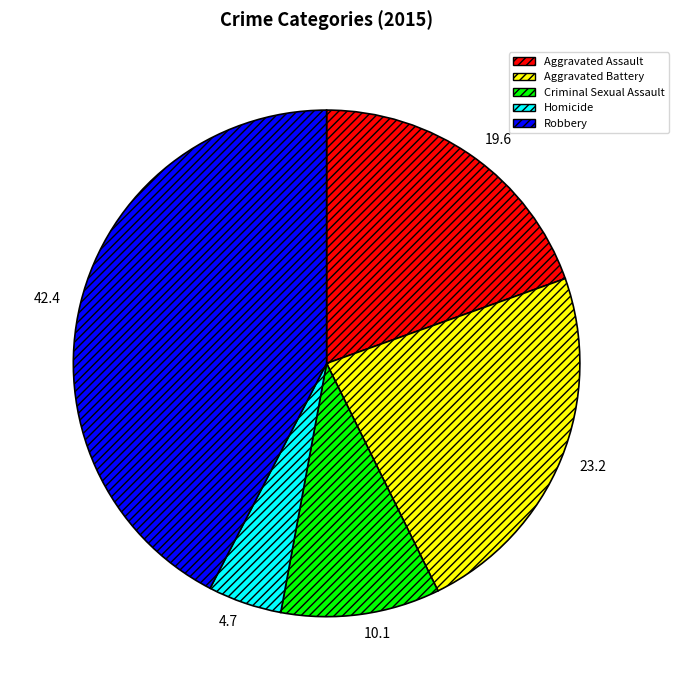

How many slices are in this pie chart?

5